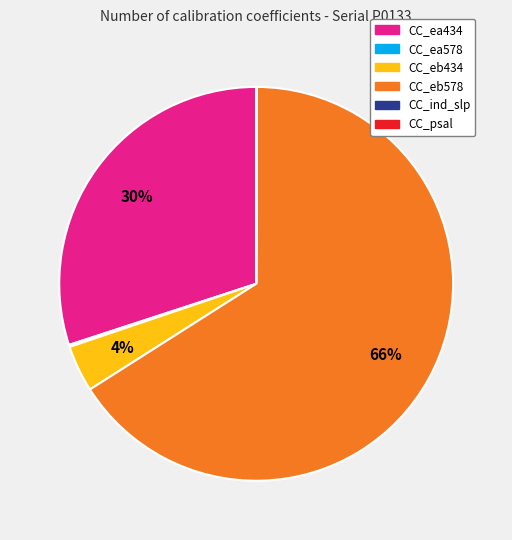

Does any single category account for the majority?

Yes